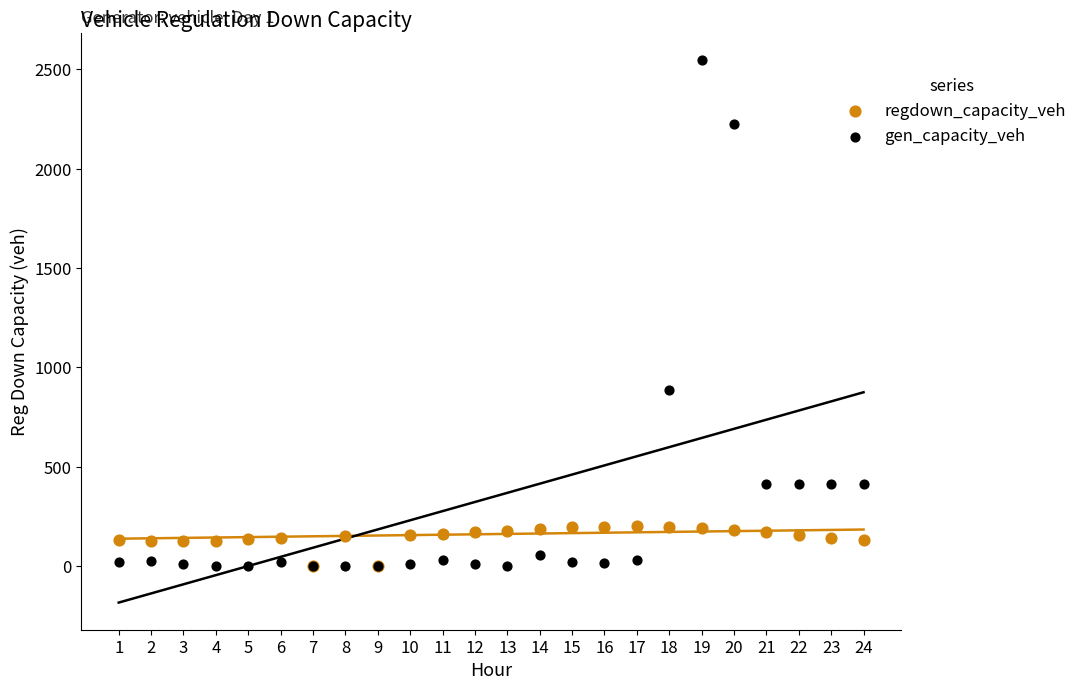

Across all series, what Y value is closest to 1274?

883.8